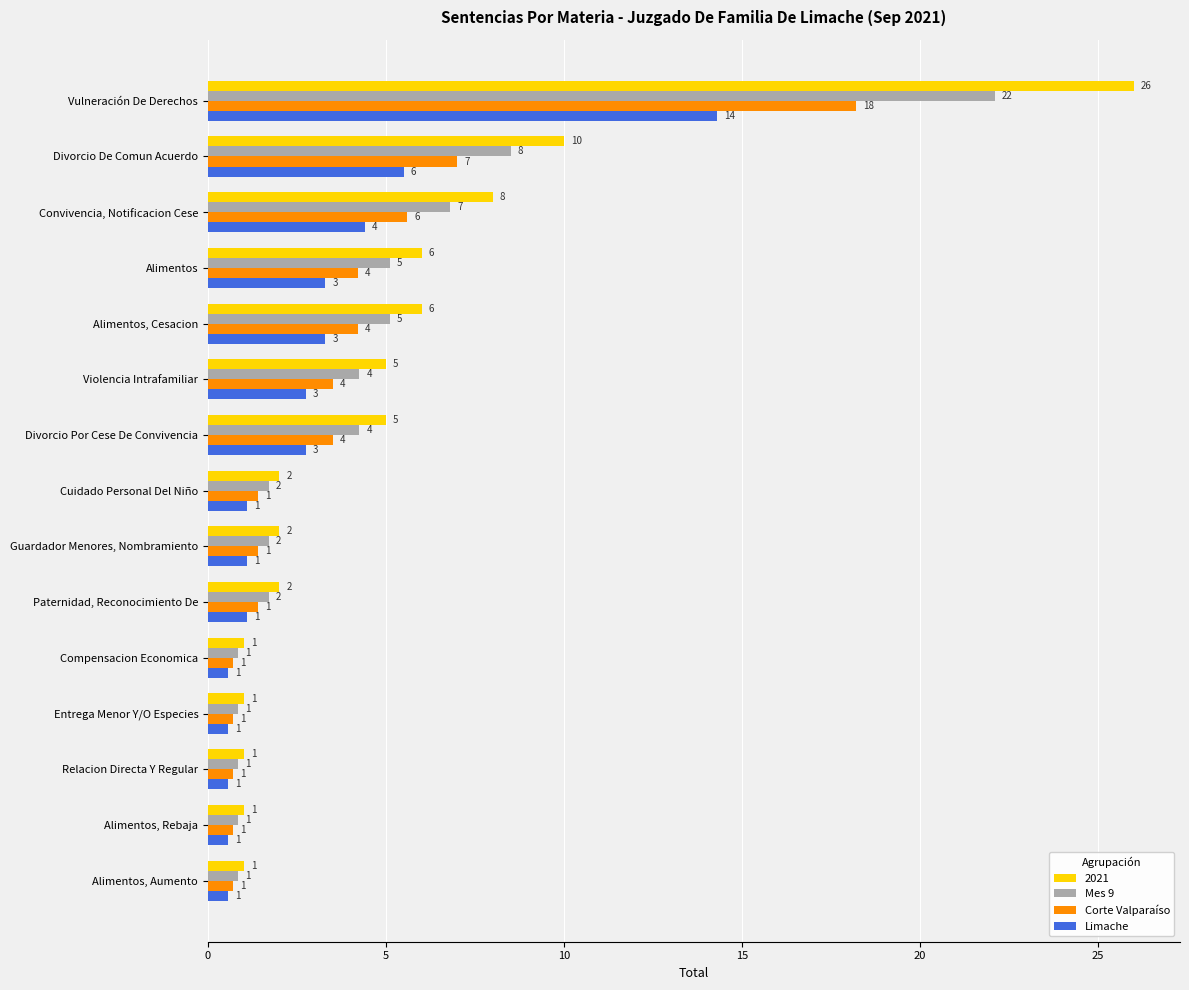

Which category has the highest value in the Corte Valparaíso series?

Vulneración De Derechos